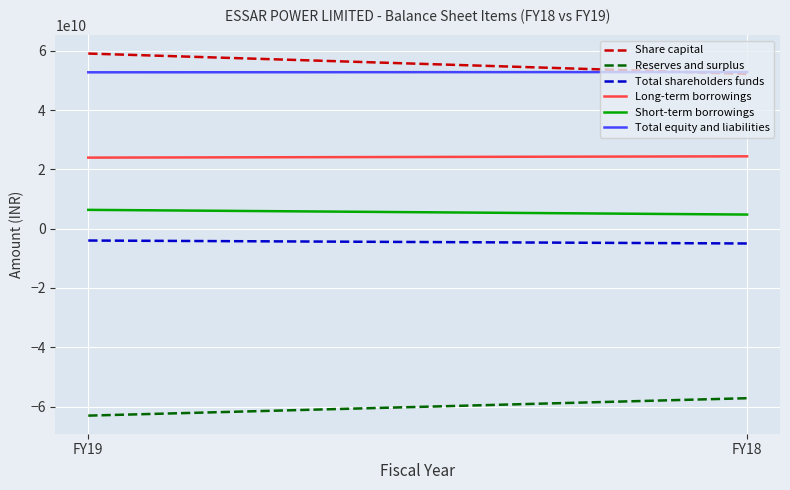

What is the approximate value of Total equity and liabilities at FY19, to the nearest 10?

52709200000